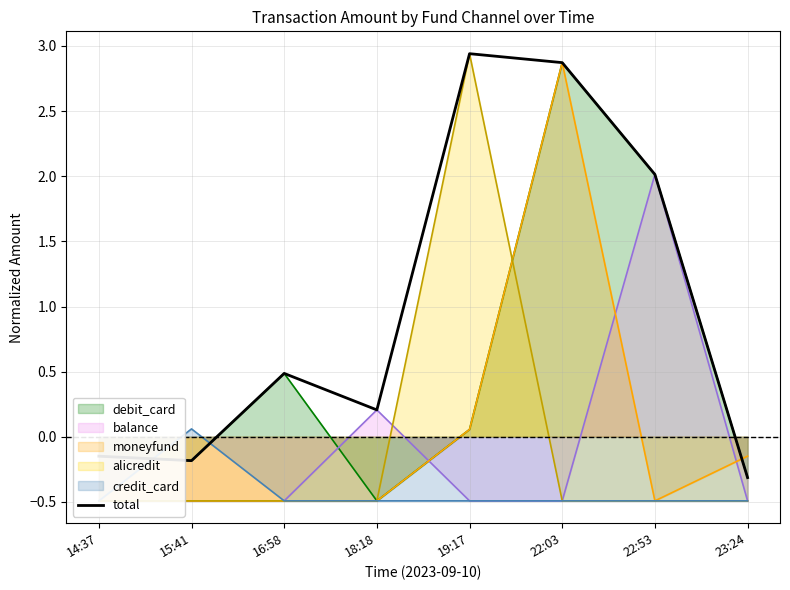

List the labels in order of value, smallest first.

23:24, 15:41, 14:37, 18:18, 16:58, 22:53, 22:03, 19:17